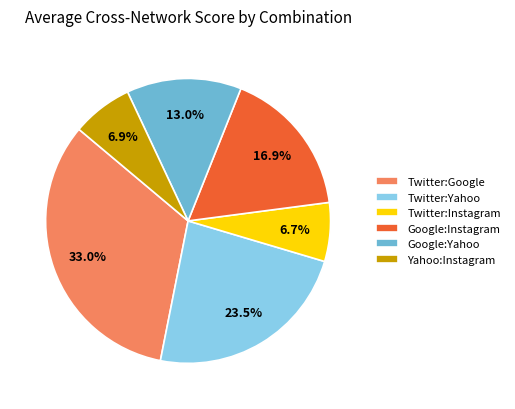

Count the number of slices in the pie.

6